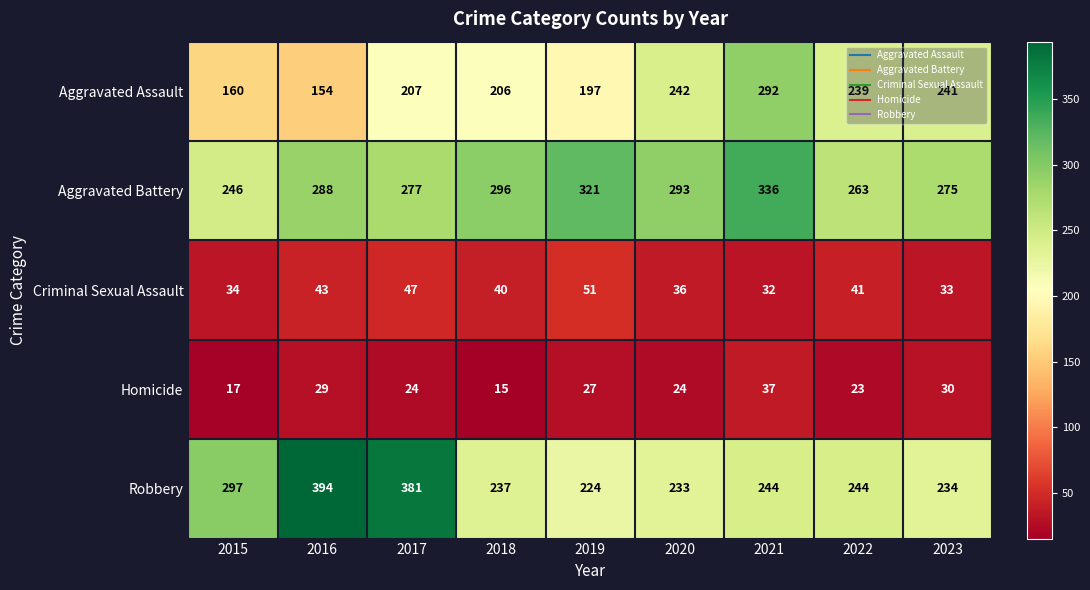

Count the number of categories in the chart.

9